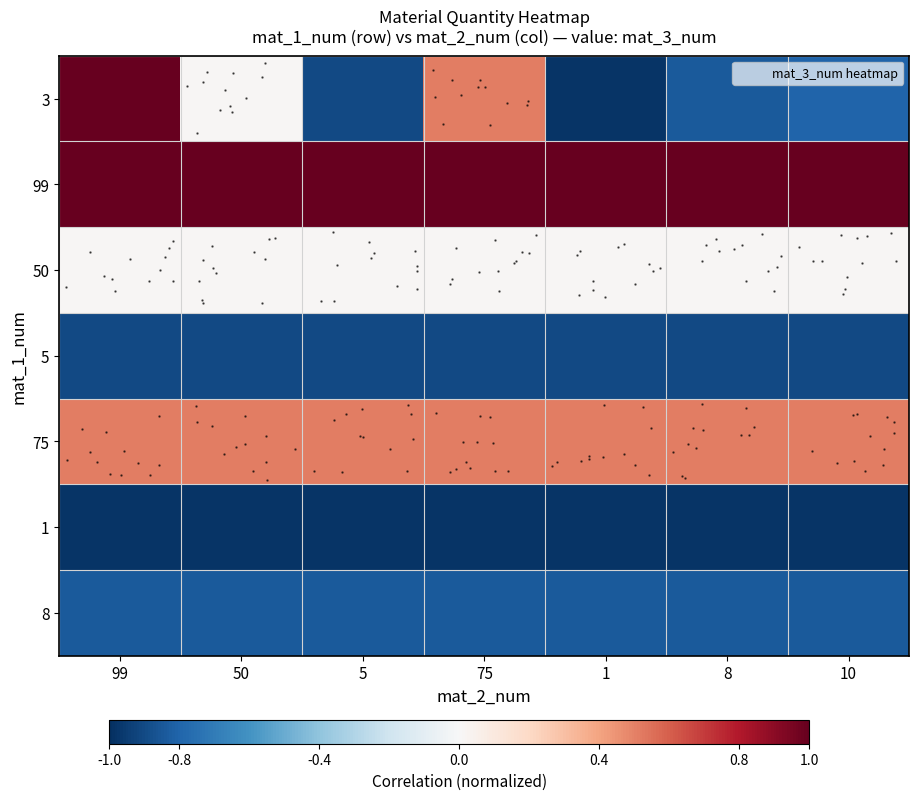

How many series are shown in this chart?

7